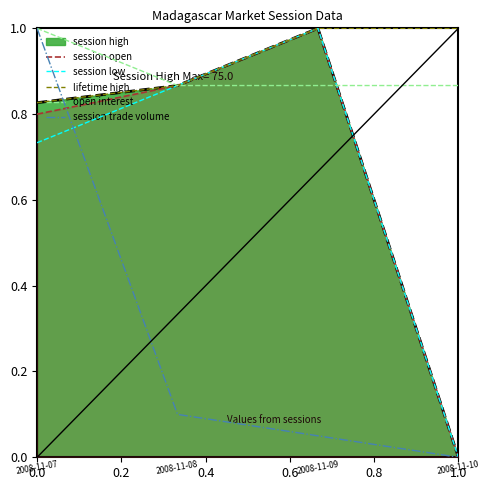

True or false: session low has more than 2 points higher than both neighbors.

False